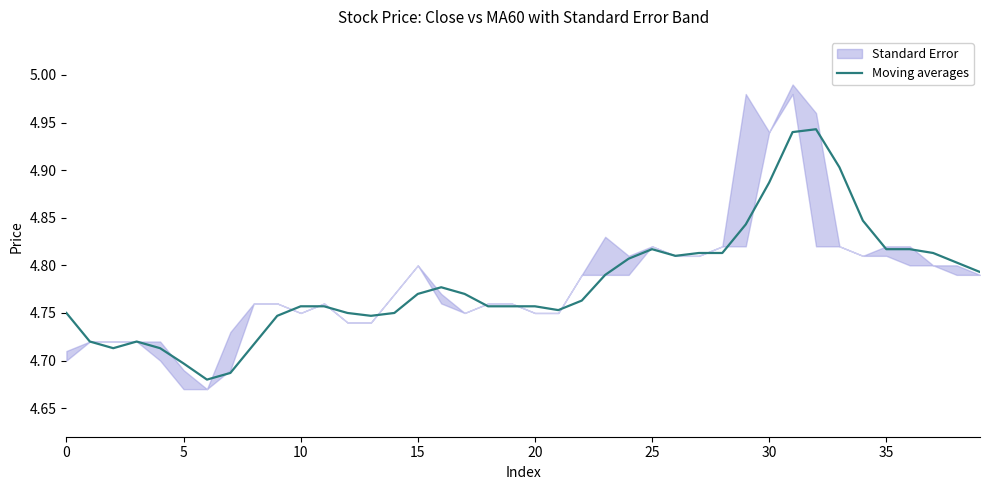

Reading left to right, list all the values displayed in this chart.

4.8	4.7	4.7	4.7	4.7	4.7	4.7	4.7	4.7	4.7	4.8	4.8	4.8	4.7	4.8	4.8	4.8	4.8	4.8	4.8	4.8	4.8	4.8	4.8	4.8	4.8	4.8	4.8	4.8	4.8	4.9	4.9	4.9	4.9	4.8	4.8	4.8	4.8	4.8	4.8